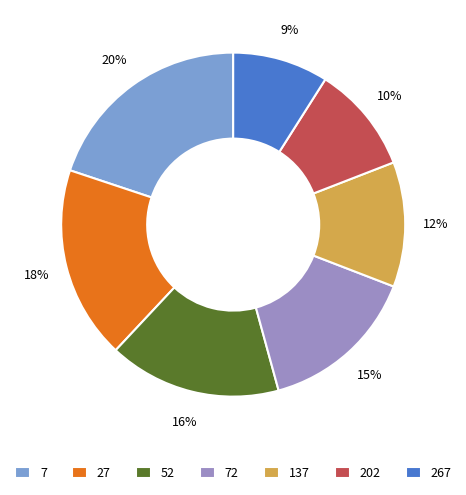

Which has a higher value, 52 or 202?

52